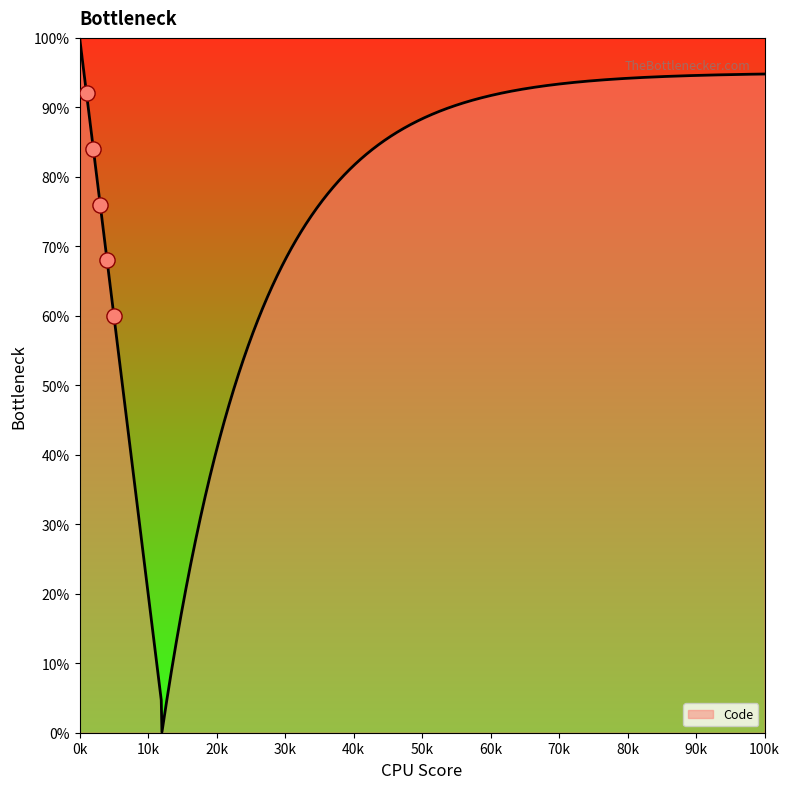

What is the ratio of the value at 1 to the value at 4?

1.4